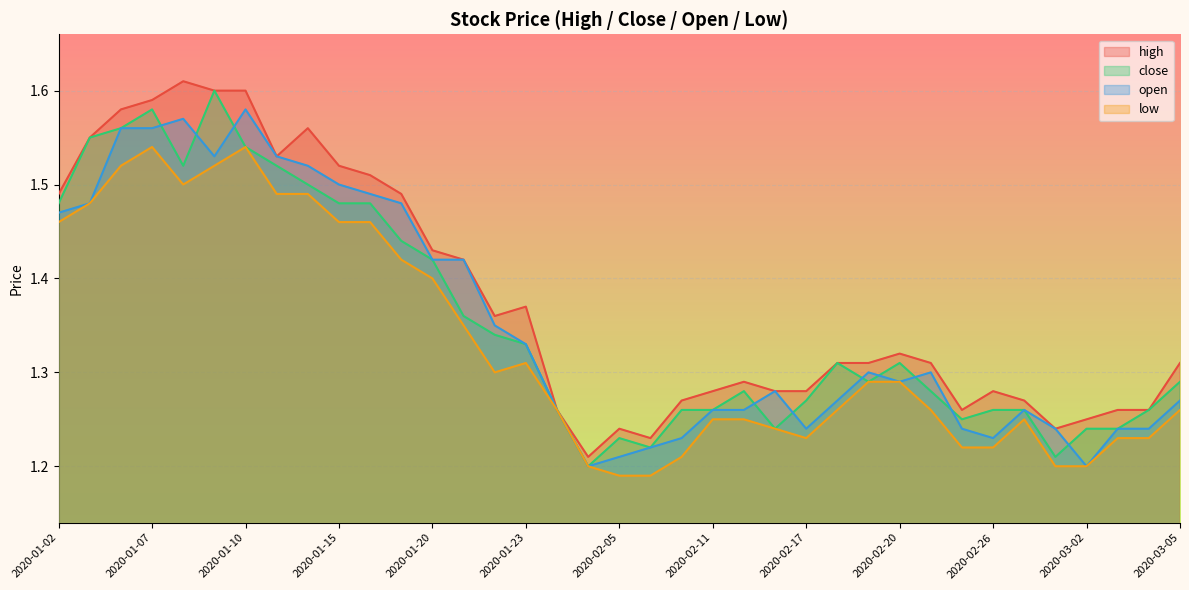

Rank the series at 2020-01-09 from lowest to highest value.

low, open, high, close